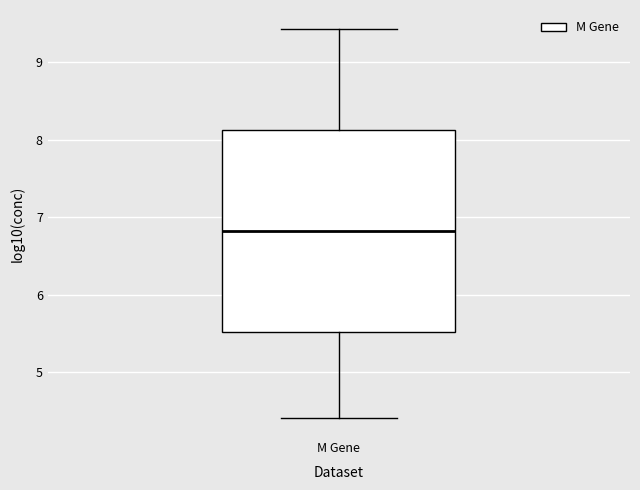

Transcribe this box plot: give where the median line is, the range the box spans, and where the two whiskers end, as read against the y-axis. The values are not printed on the chart, so give them approximately, as read against the axis.

median 6.8, box 5.5 to 8.1, whiskers 4.4 to 9.4